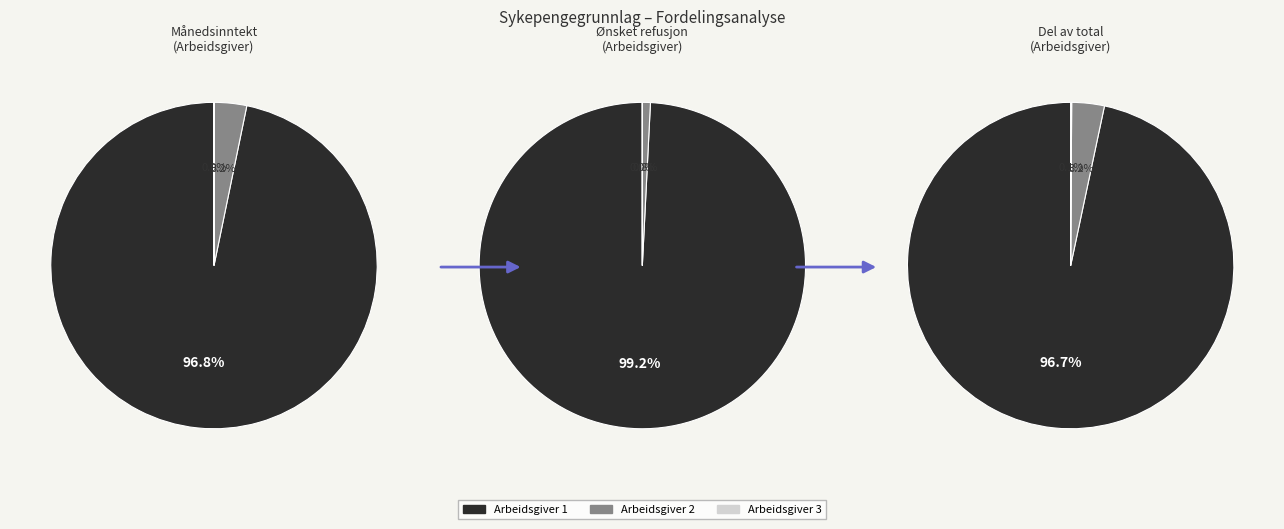

To the nearest percent, what percentage of the pie is Arbeidsgiver 2?

3%